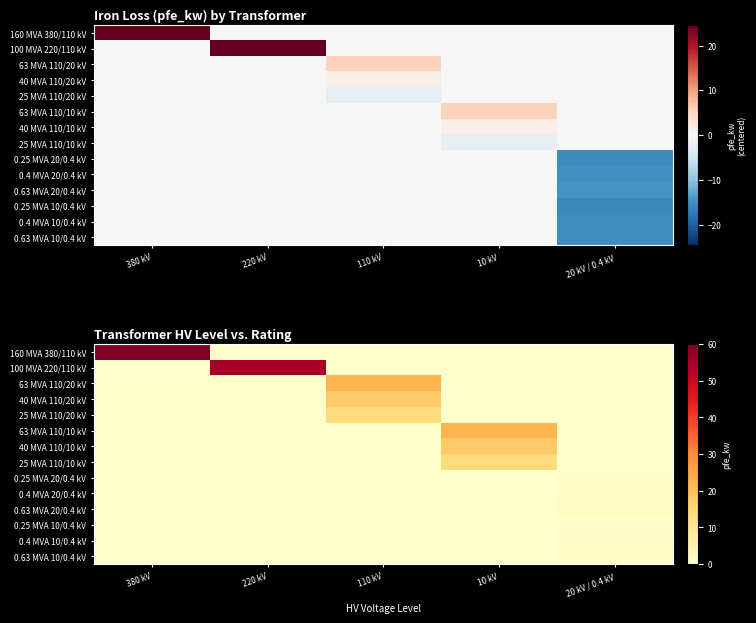

How many data points in 0.25 MVA 10/0.4 kV are above 0?

1